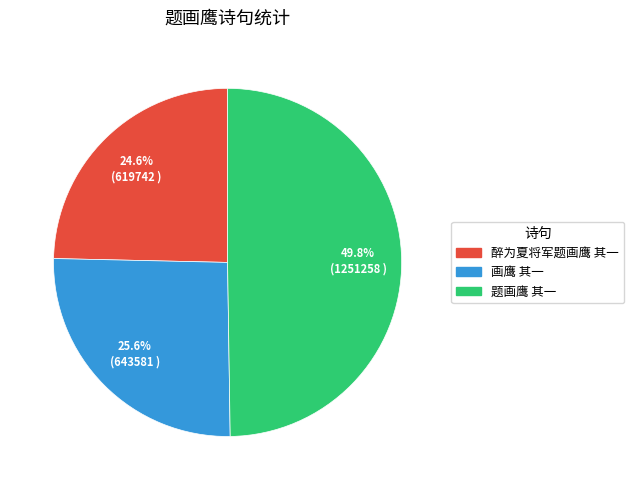

To the nearest percent, what is the difference between the 题画鹰 其一 and 画鹰 其一 slice percentages?

24%